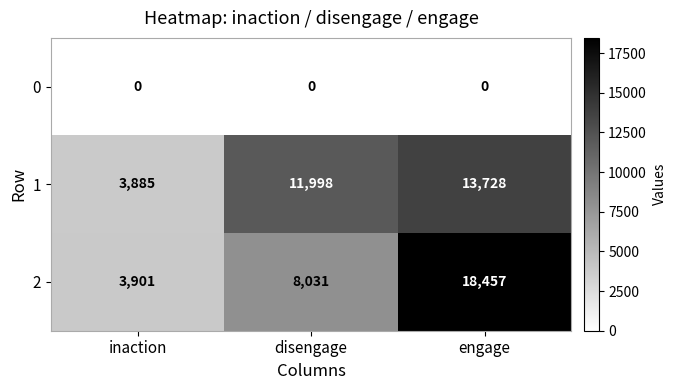

What is the difference between the maximum and second lowest values in the 2 series?

10426